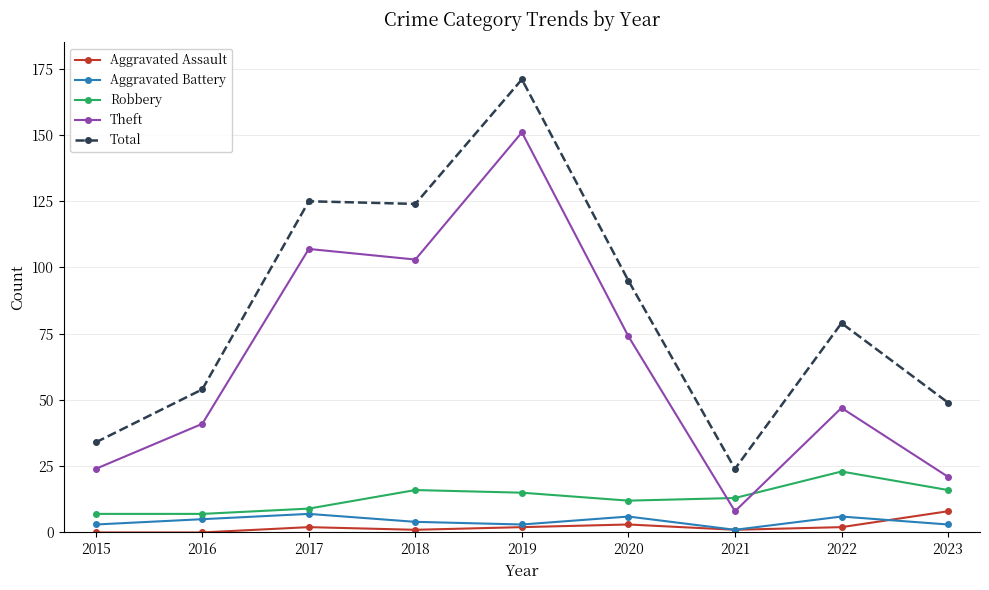

Reading left to right, what are all the values shown in this chart?

Aggravated Assault: 0	0	2	1	2	3	1	2	8
Aggravated Battery: 3	5	7	4	3	6	1	6	3
Robbery: 7	7	9	16	15	12	13	23	16
Theft: 24	41	107	103	151	74	8	47	21
Total: 34	54	125	124	171	95	24	79	49